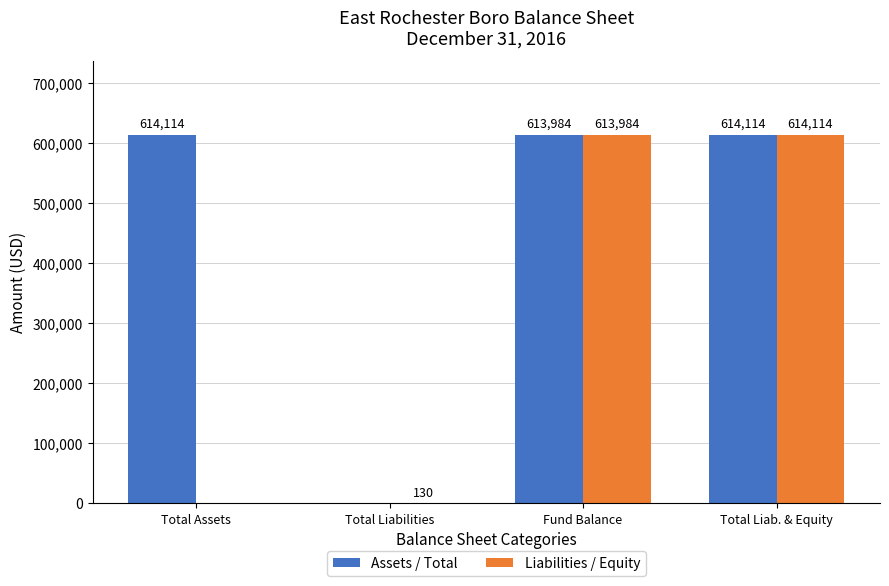

What is the highest value of the Assets / Total series?

614114